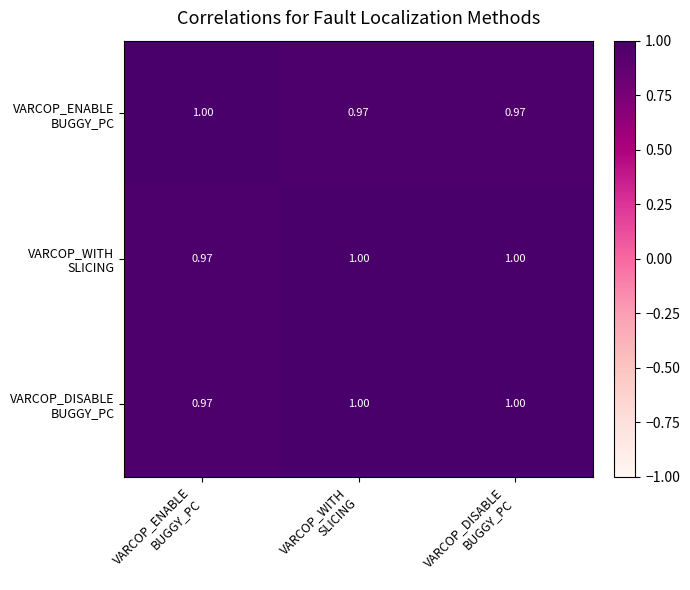

Which category has the lowest value across all series?

VARCOP_WITH
SLICING